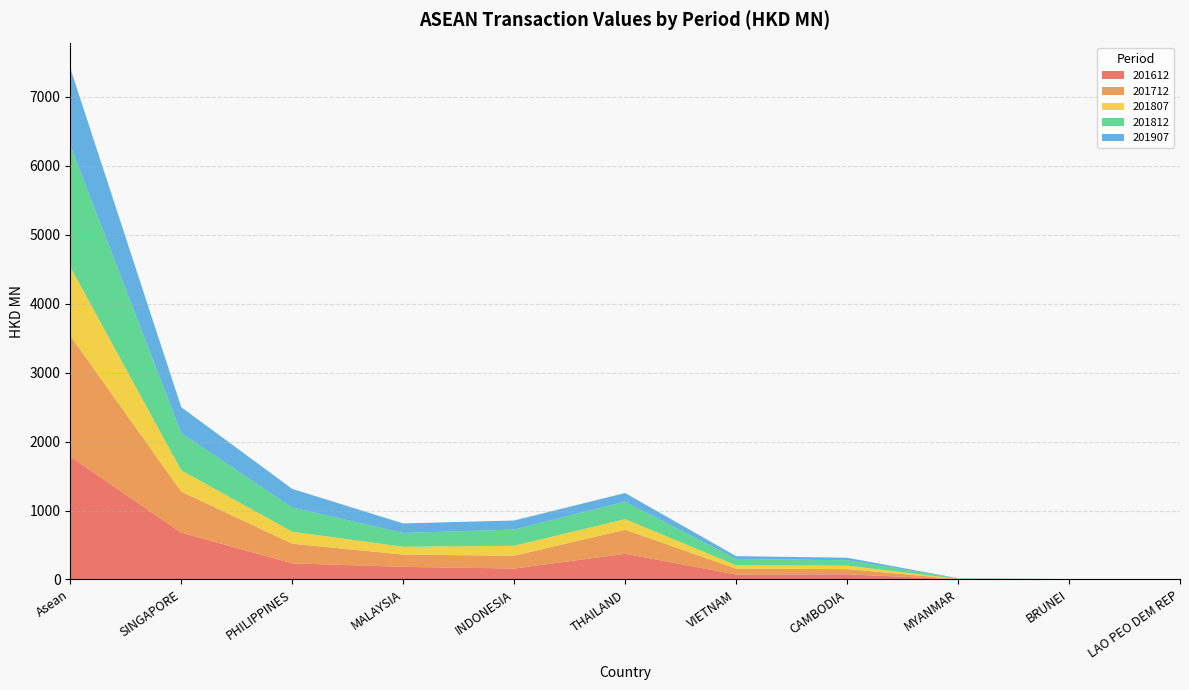

Reading left to right, list all the values displayed in this chart.

201612: Asean=1781.7	SINGAPORE=680.2	PHILIPPINES=234.3	MALAYSIA=183.4	INDONESIA=158.9	THAILAND=372.9	VIETNAM=73.1	CAMBODIA=75.7	MYANMAR=2.3	BRUNEI=1.0	LAO PEO DEM REP=0.1
201712: Asean=1754.2	SINGAPORE=594.6	PHILIPPINES=284.6	MALAYSIA=178.2	INDONESIA=185.4	THAILAND=348.3	VIETNAM=83.7	CAMBODIA=74.8	MYANMAR=3.3	BRUNEI=1.2	LAO PEO DEM REP=0.1
201807: Asean=1001.1	SINGAPORE=309.0	PHILIPPINES=174.6	MALAYSIA=113.0	INDONESIA=145.3	THAILAND=154.0	VIETNAM=49.8	CAMBODIA=50.4	MYANMAR=4.1	BRUNEI=0.9	LAO PEO DEM REP=0.0
201812: Asean=1759.3	SINGAPORE=540.3	PHILIPPINES=350.6	MALAYSIA=200.9	INDONESIA=234.7	THAILAND=254.6	VIETNAM=91.2	CAMBODIA=78.7	MYANMAR=6.2	BRUNEI=2.0	LAO PEO DEM REP=0.1
201907: Asean=1119.8	SINGAPORE=375.7	PHILIPPINES=270.2	MALAYSIA=137.5	INDONESIA=131.7	THAILAND=124.5	VIETNAM=40.6	CAMBODIA=36.3	MYANMAR=3.0	BRUNEI=0.5	LAO PEO DEM REP=0.0